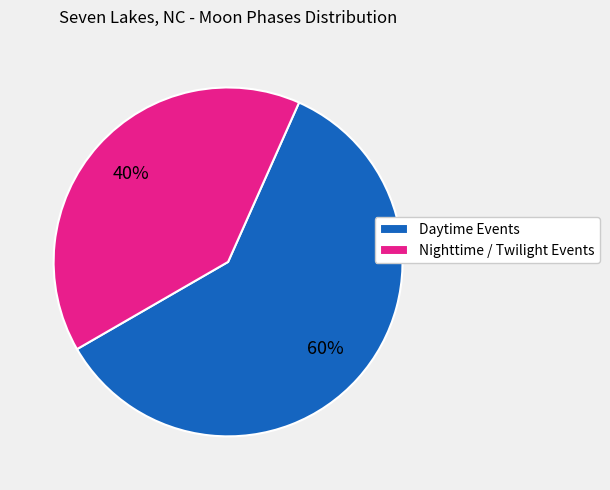

True or false: Nighttime / Twilight Events accounts for 48% of the total.

False